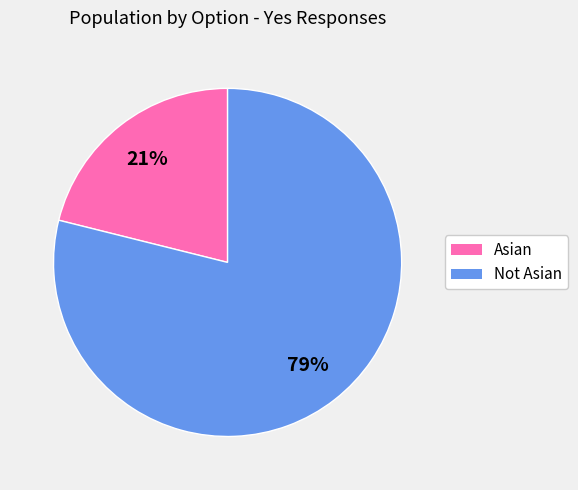

What percentage is the Asian slice, to the nearest percent?

21%